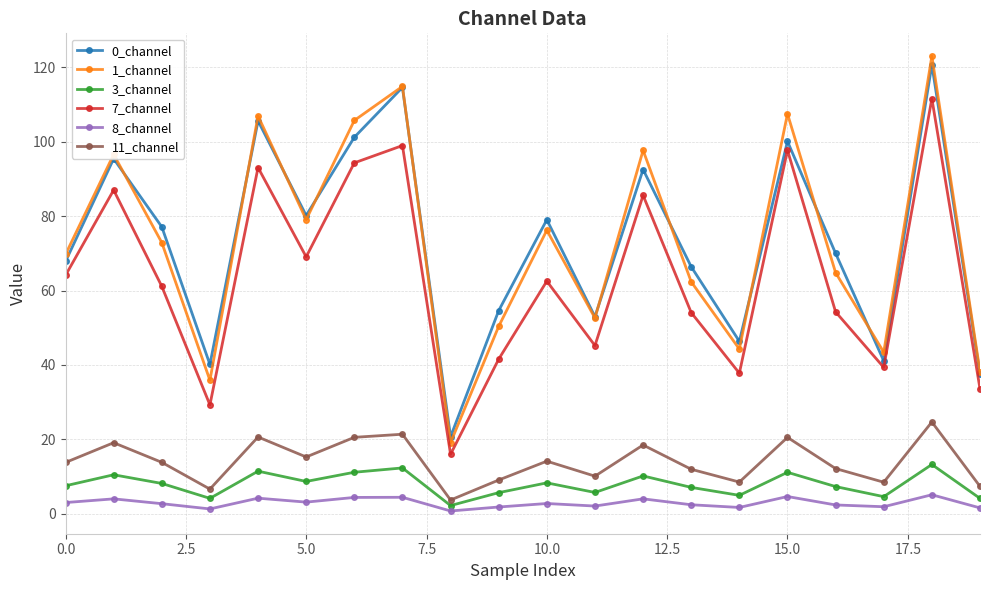

At how many categories does at least one series exceed 48?

15